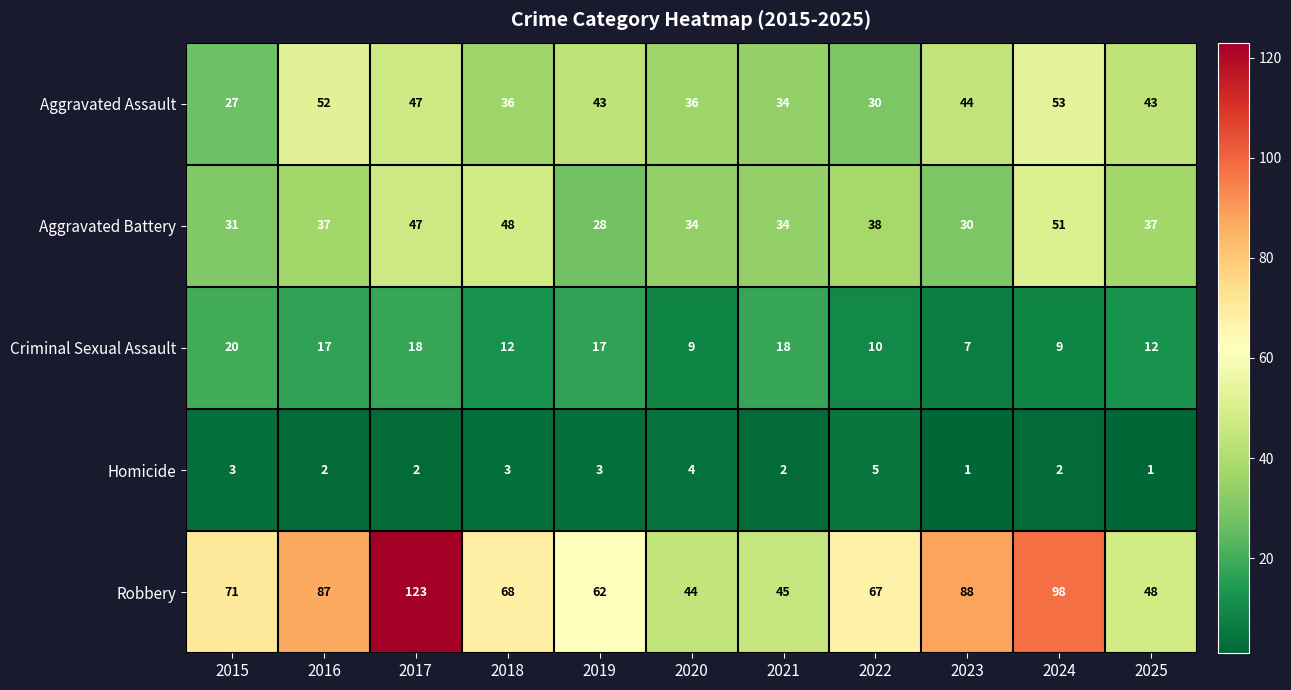

Where does the Homicide series first go above 2?

2015